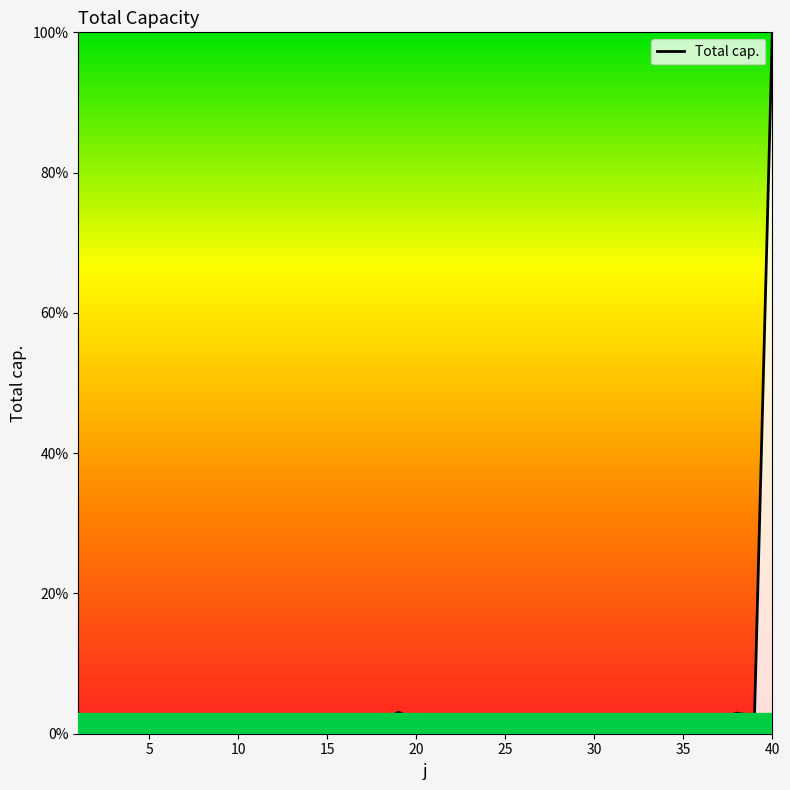

What is the maximum value shown in the chart?

100.0